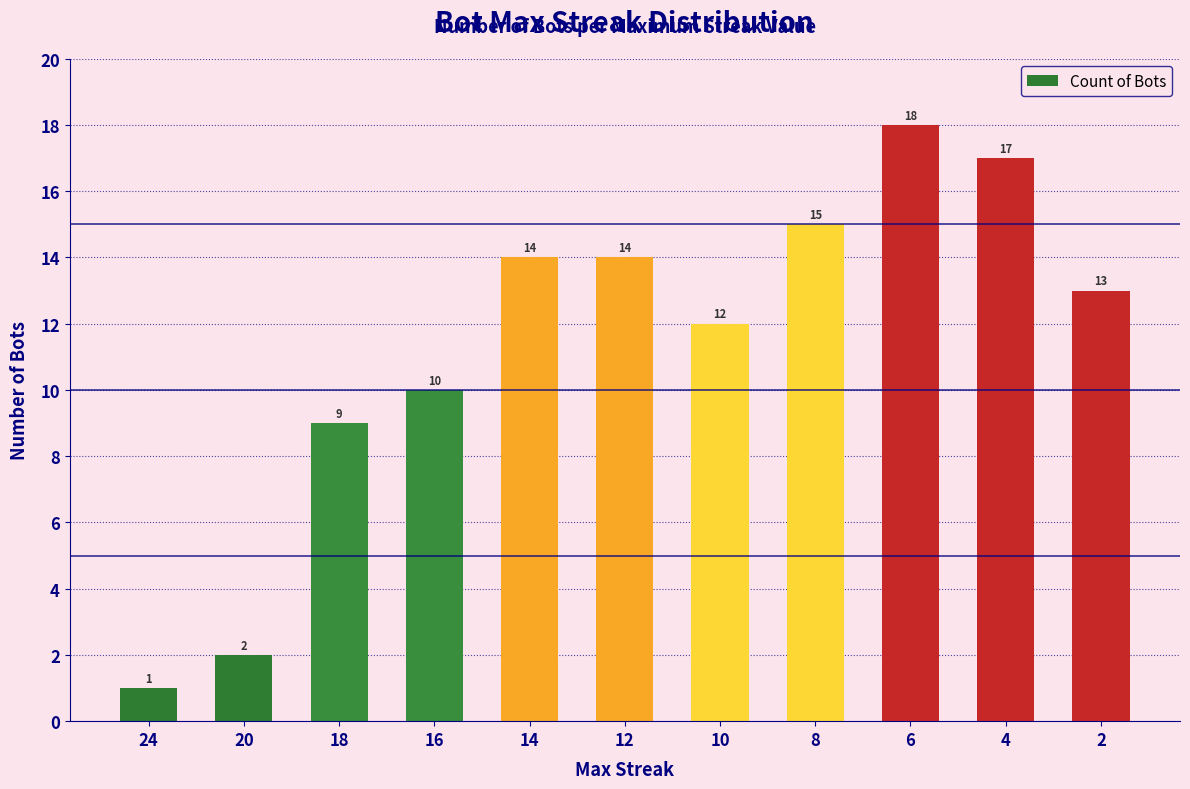

Read the value at 12.

14